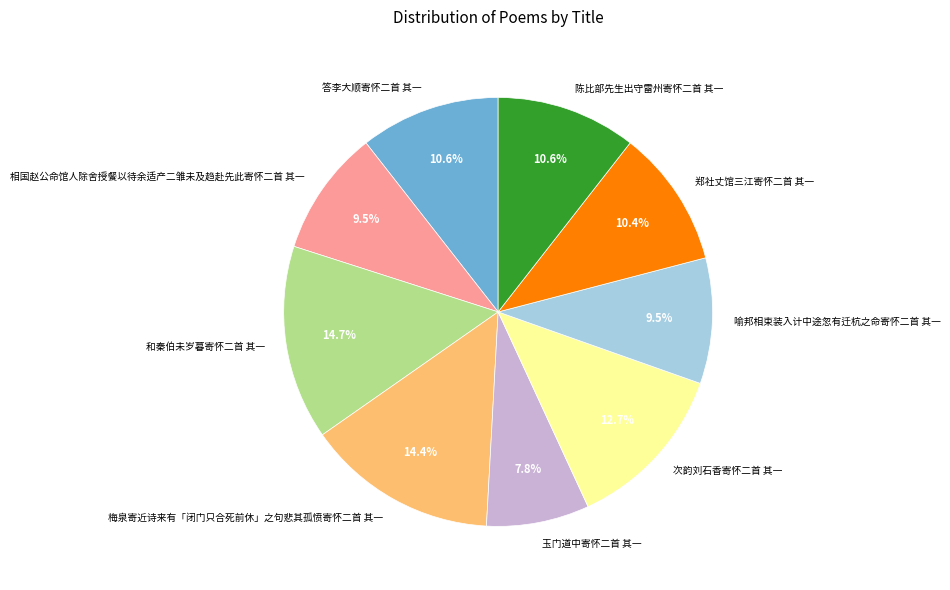

What percentage is the 梅泉寄近诗来有「闭门只合死前休」之句悲其孤愤寄怀二首 其一 slice, to the nearest percent?

14%